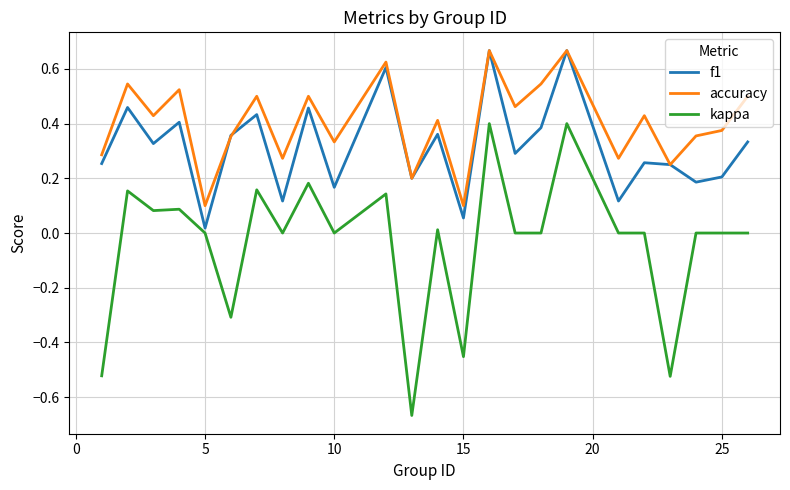

True or false: kappa and accuracy cross at least once.

False